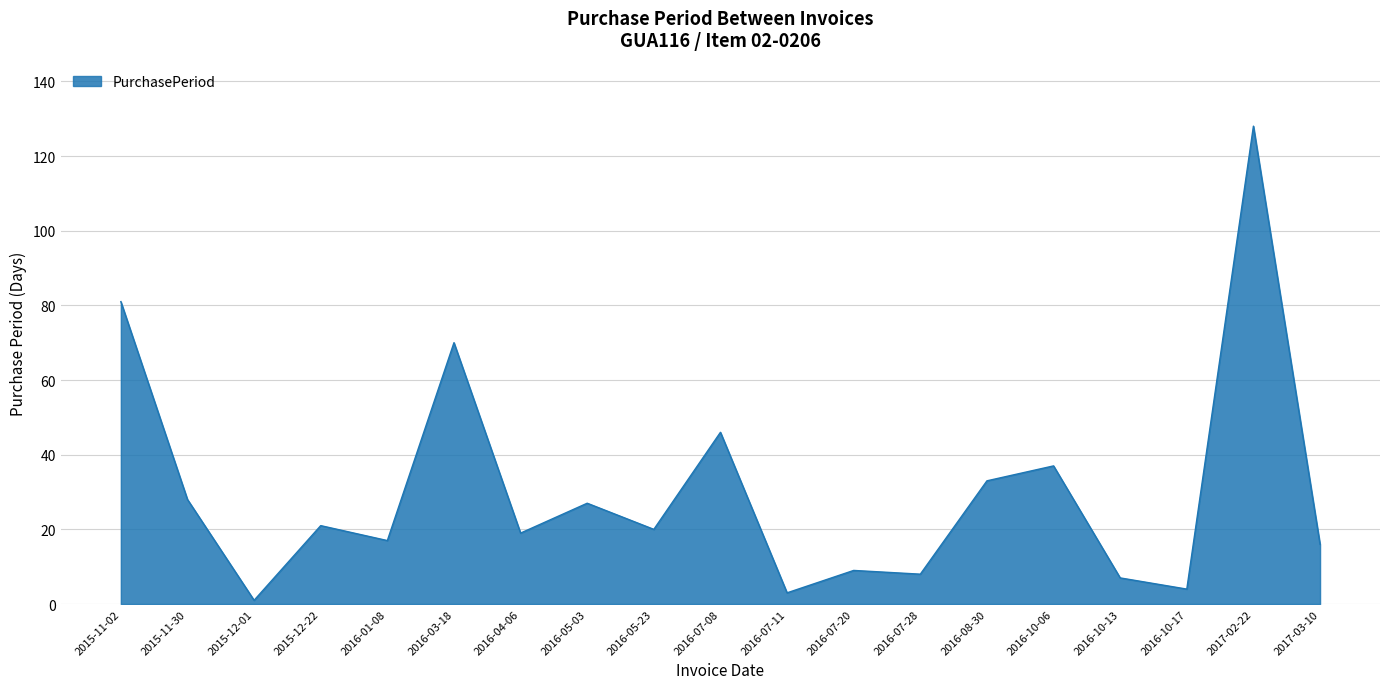

How many series are shown in this chart?

1